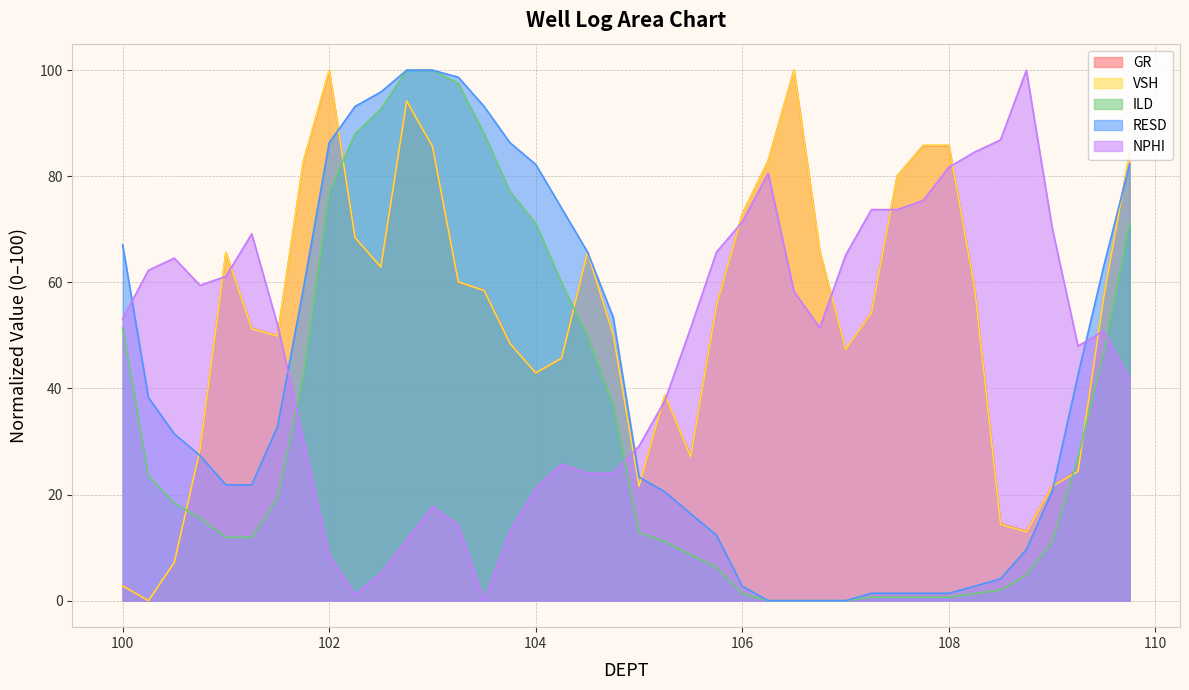

Does the chart have visible grid lines?

Yes